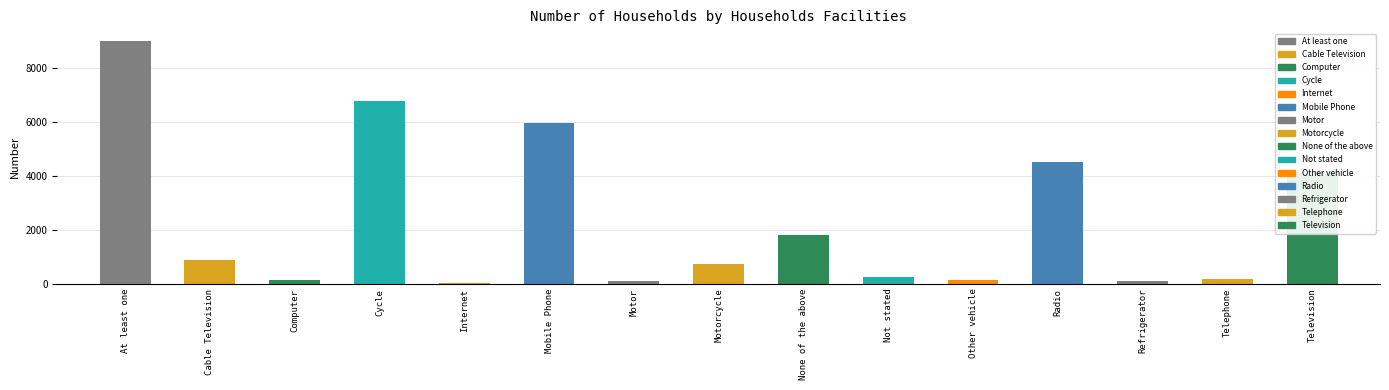

What is the change in value from None of the above to Radio?

+2686